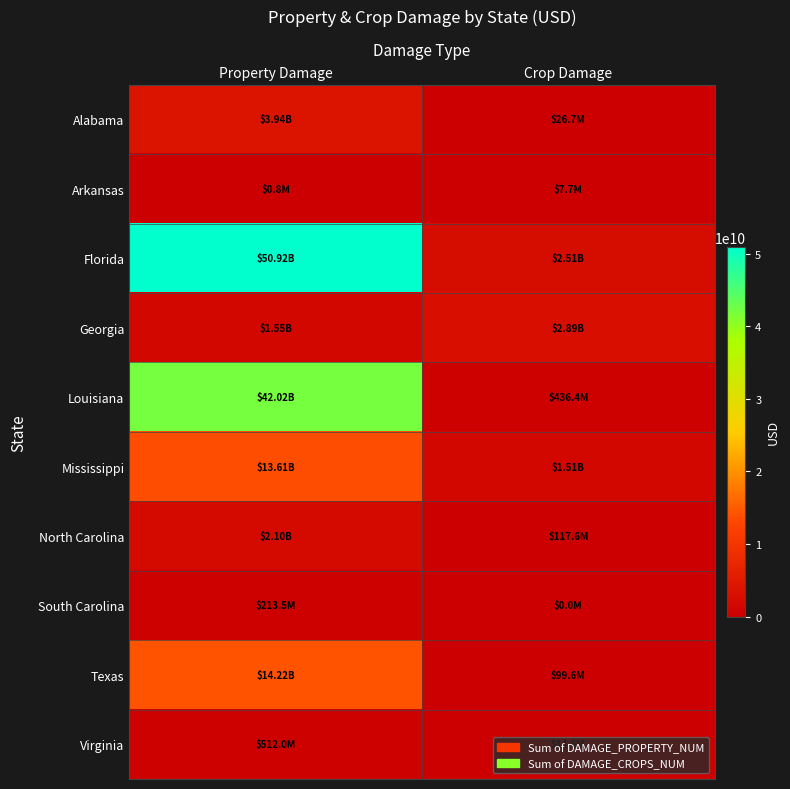

Which series has the largest total across all categories?

Florida